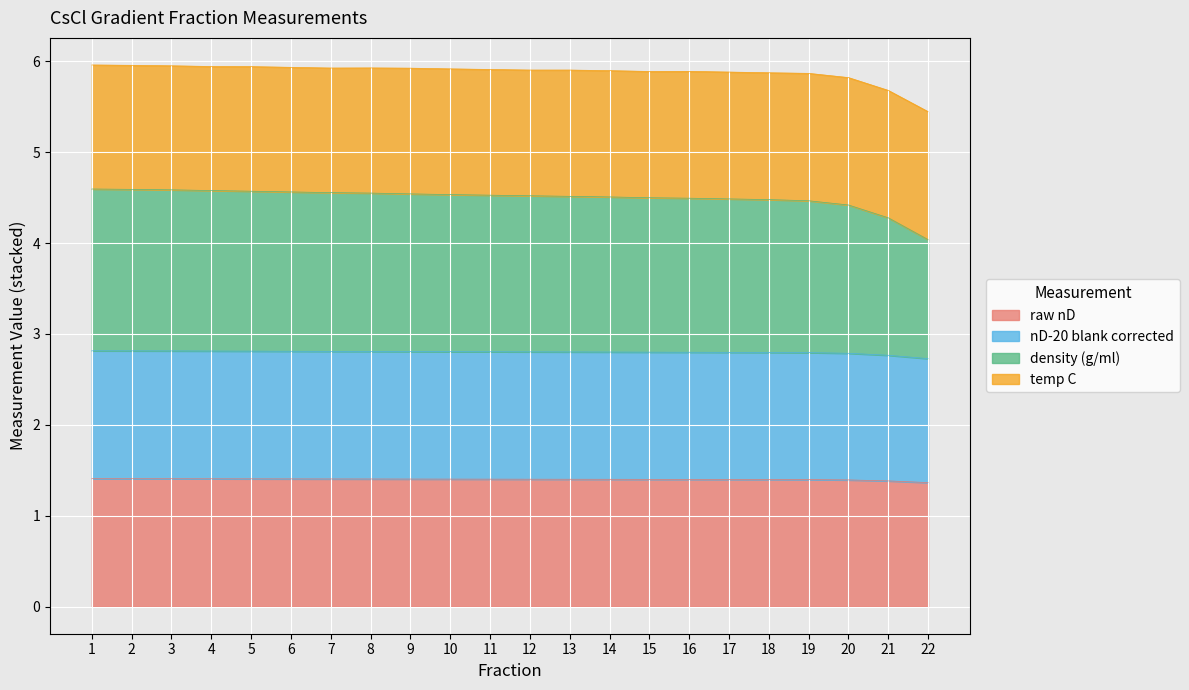

Is it true that raw nD equals 2.2 at 17?

False